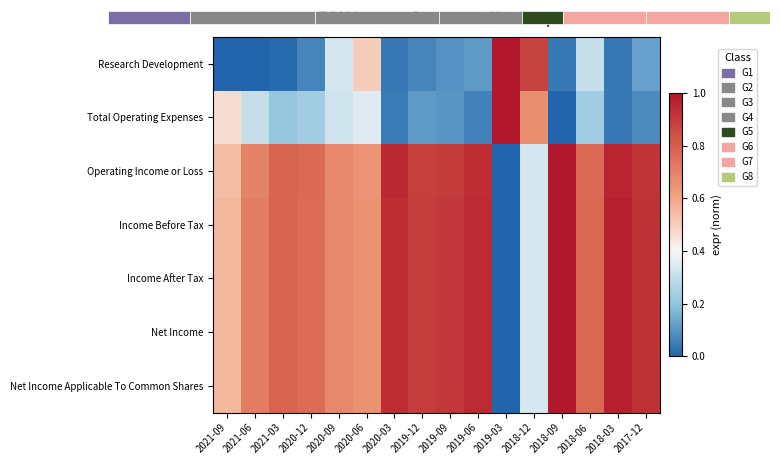

What is the difference between the Net Income values at 2019-09 and 2018-03?

0.1